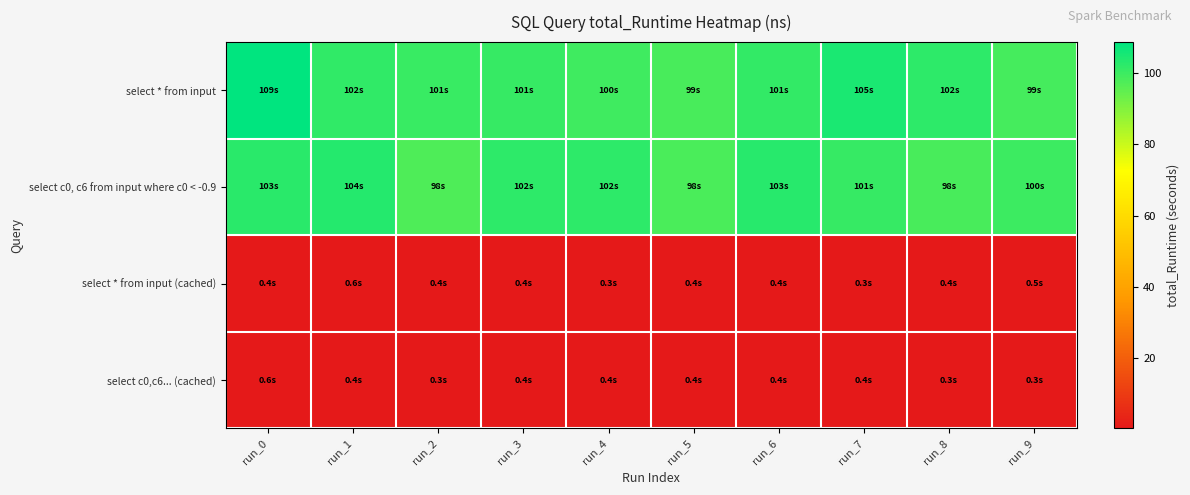

At how many categories does at least one series exceed 93?

10